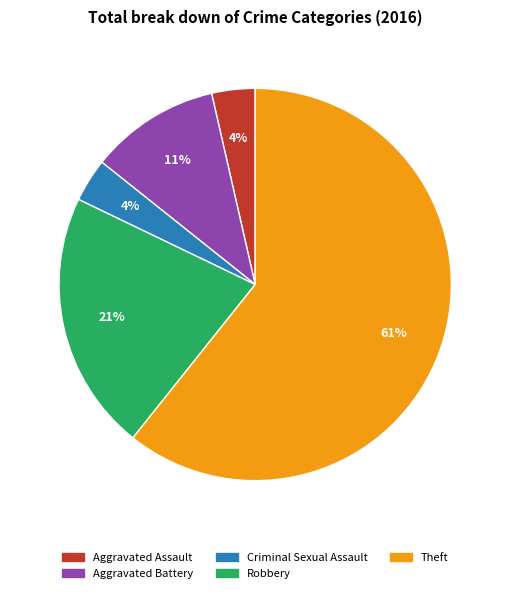

Does Theft represent more than half of the total?

Yes